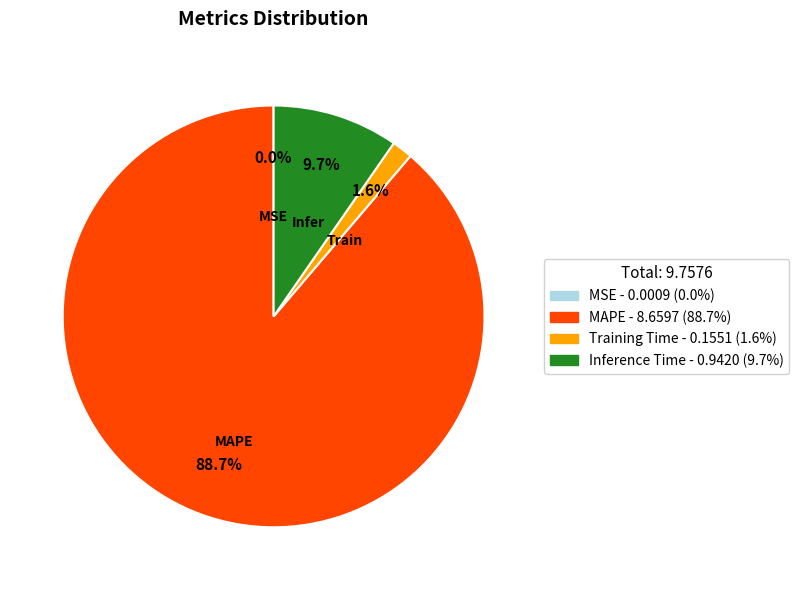

Which category has the biggest portion of the pie?

MAPE